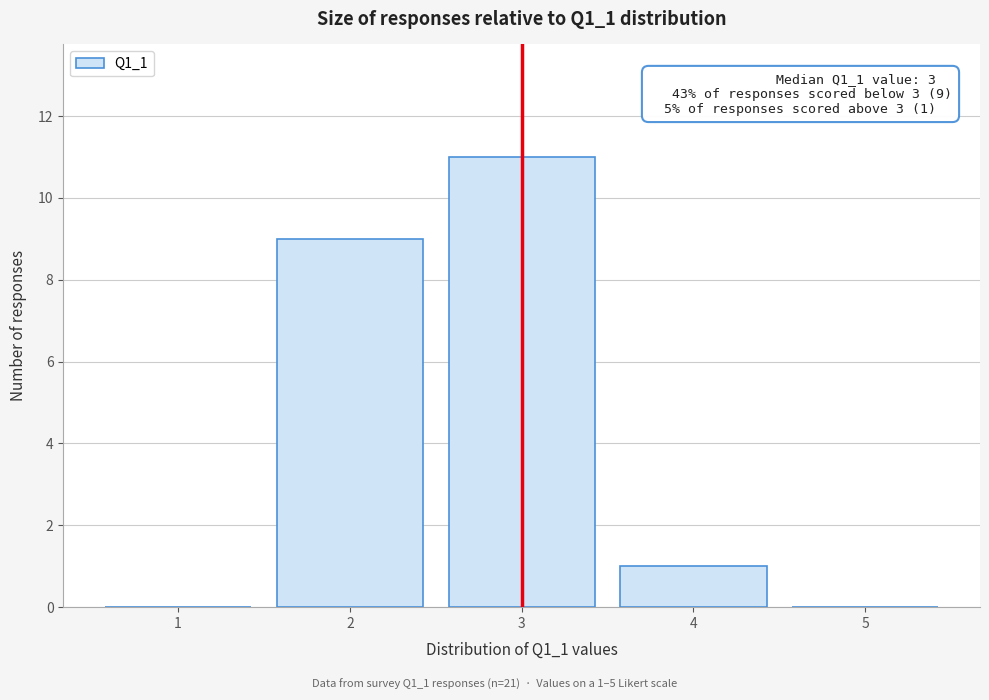

Over which range of the x-axis is the bar tallest?

2.5 to 3.5